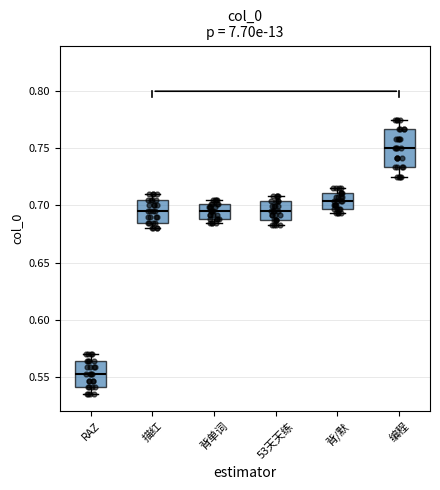

Which box's median line is the lowest?

RAZ